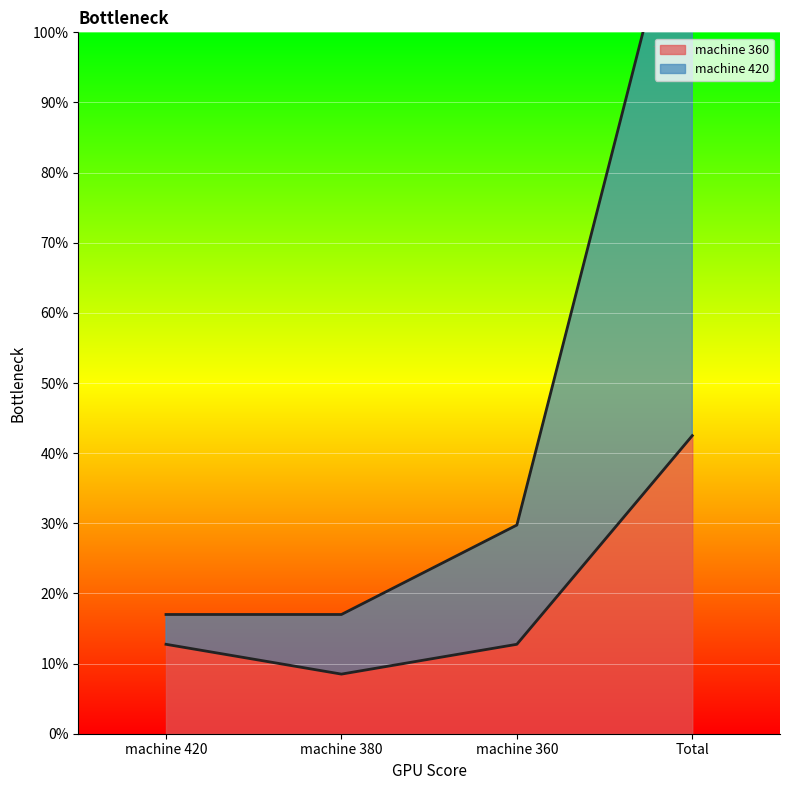

At which category is the sum across all series the highest?

Total